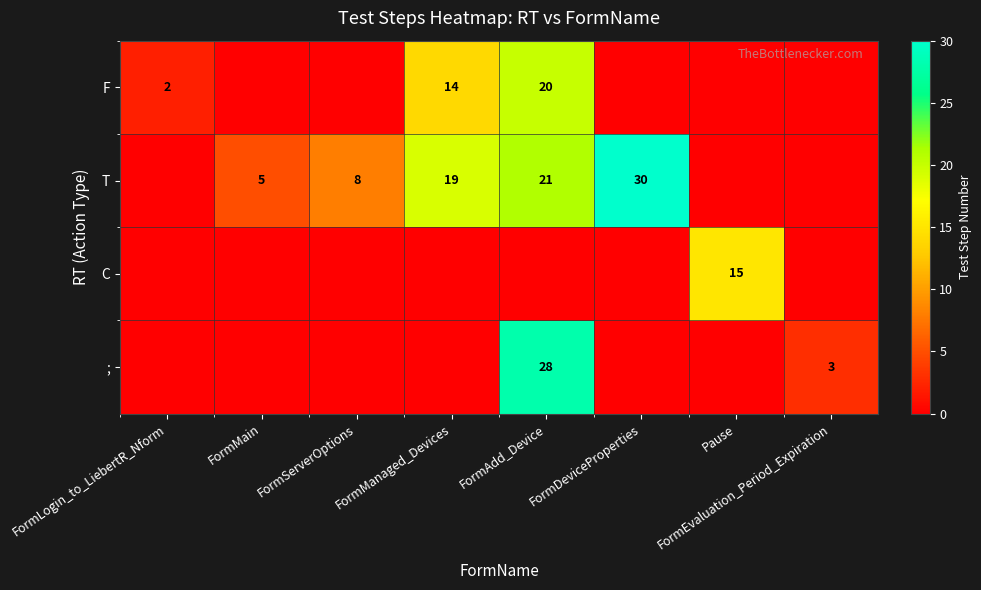

Which category has the highest value across all series?

FormDeviceProperties